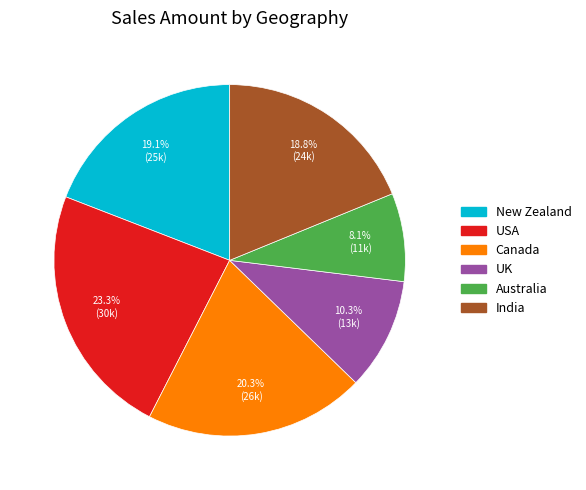

Which slice is the smallest?

Australia